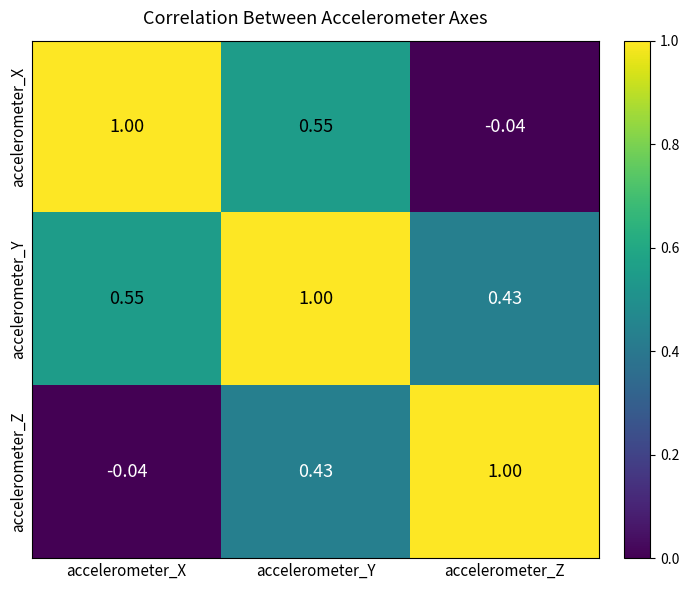

At accelerometer_Y, list the series in order from largest to smallest.

accelerometer_Y, accelerometer_X, accelerometer_Z